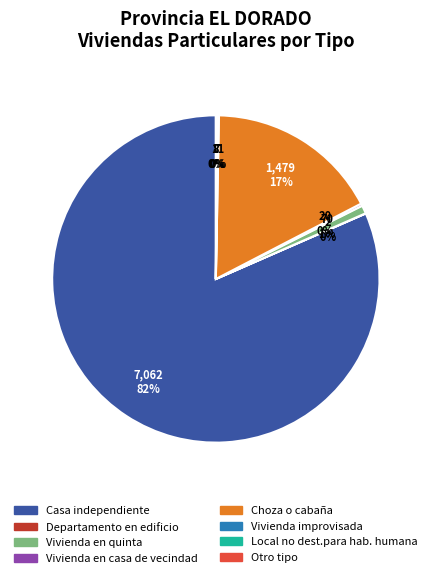

Combined, do Vivienda en quinta and Casa independiente account for over 50%?

Yes